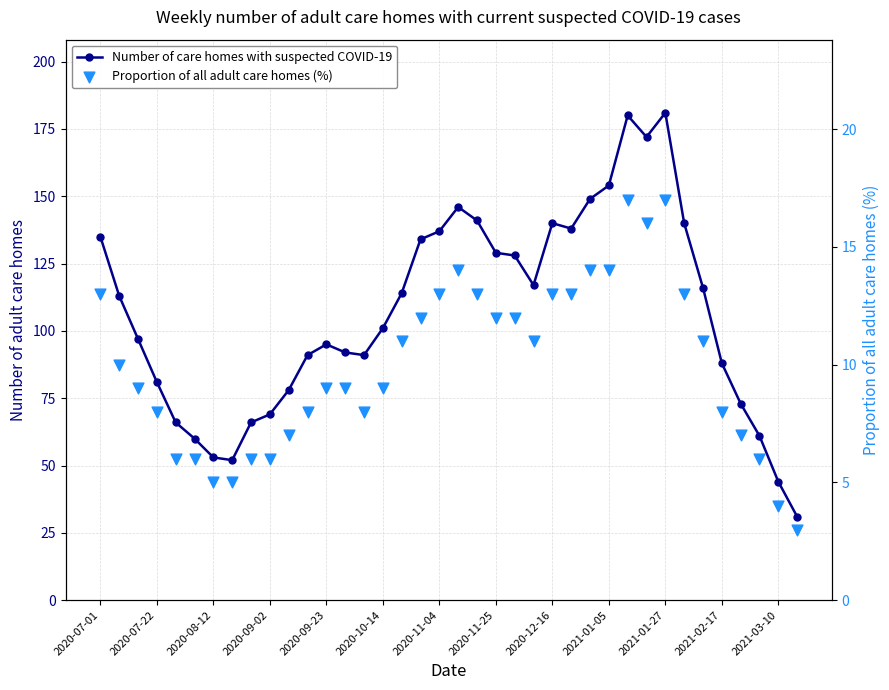

Which series has the largest total across all categories?

Number of care homes with suspected COVID-19